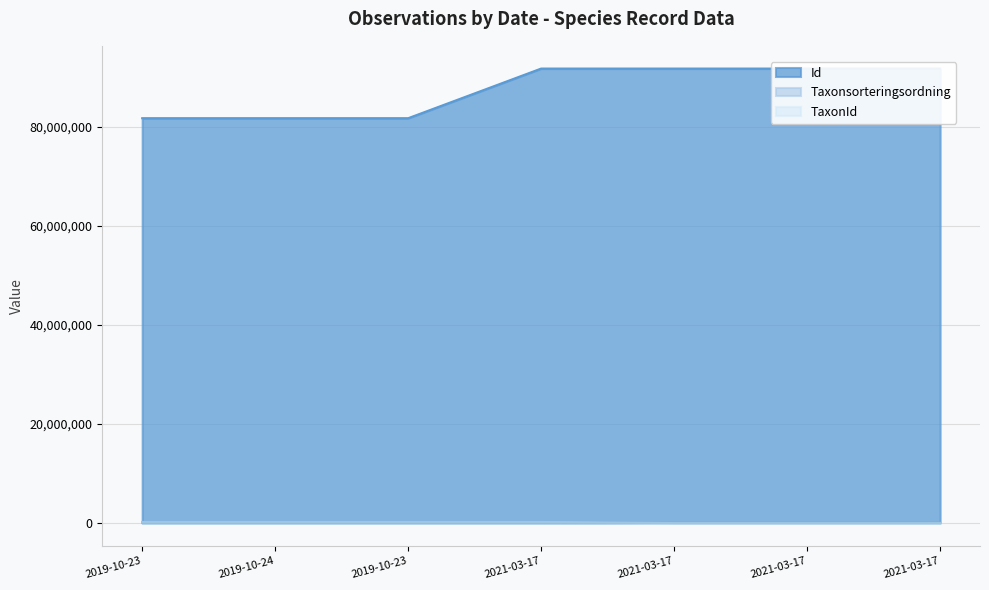

The Id series shows 81741527 at 2019-10-23. True or false?

True